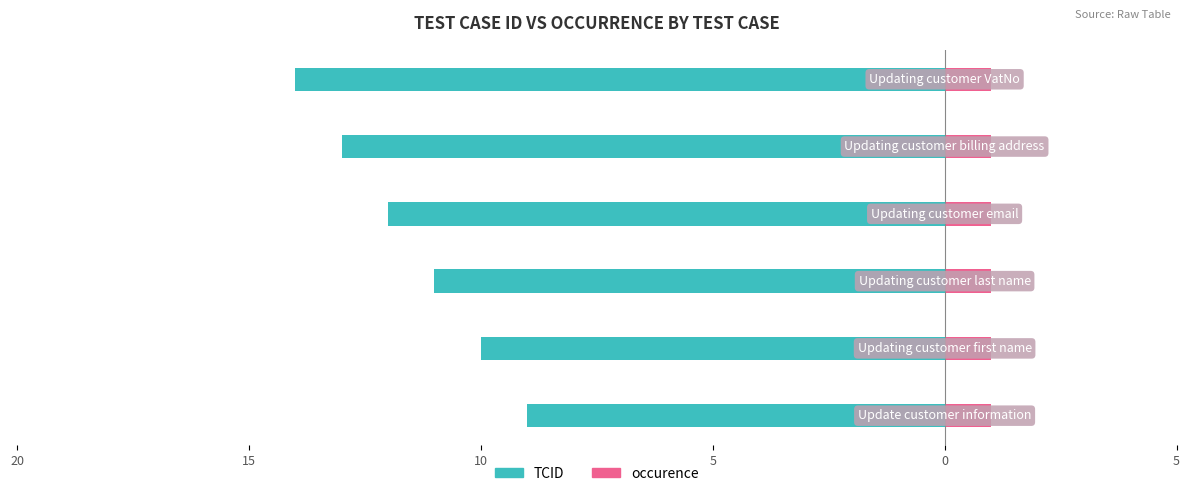

How many bars are there in each group?

2